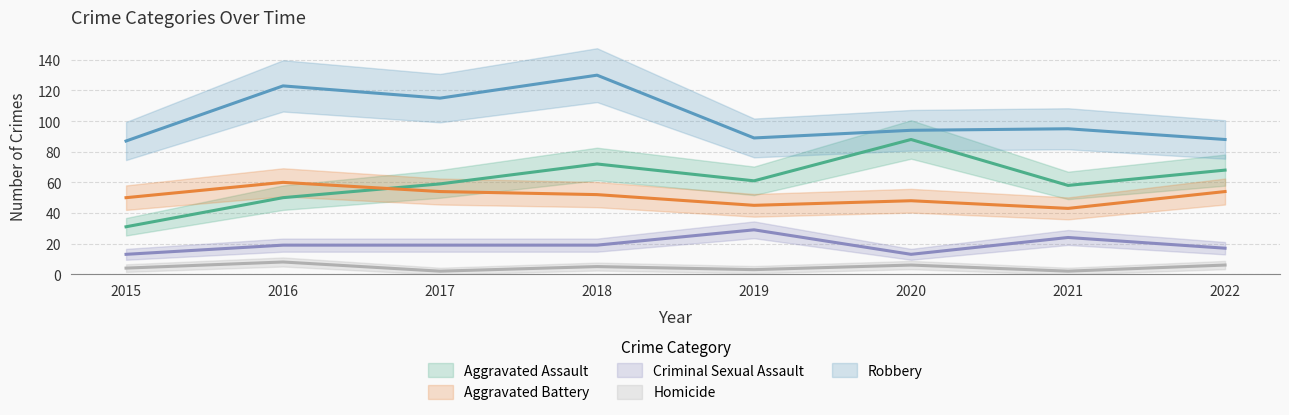

The Criminal Sexual Assault series shows 49 at 2019. True or false?

False